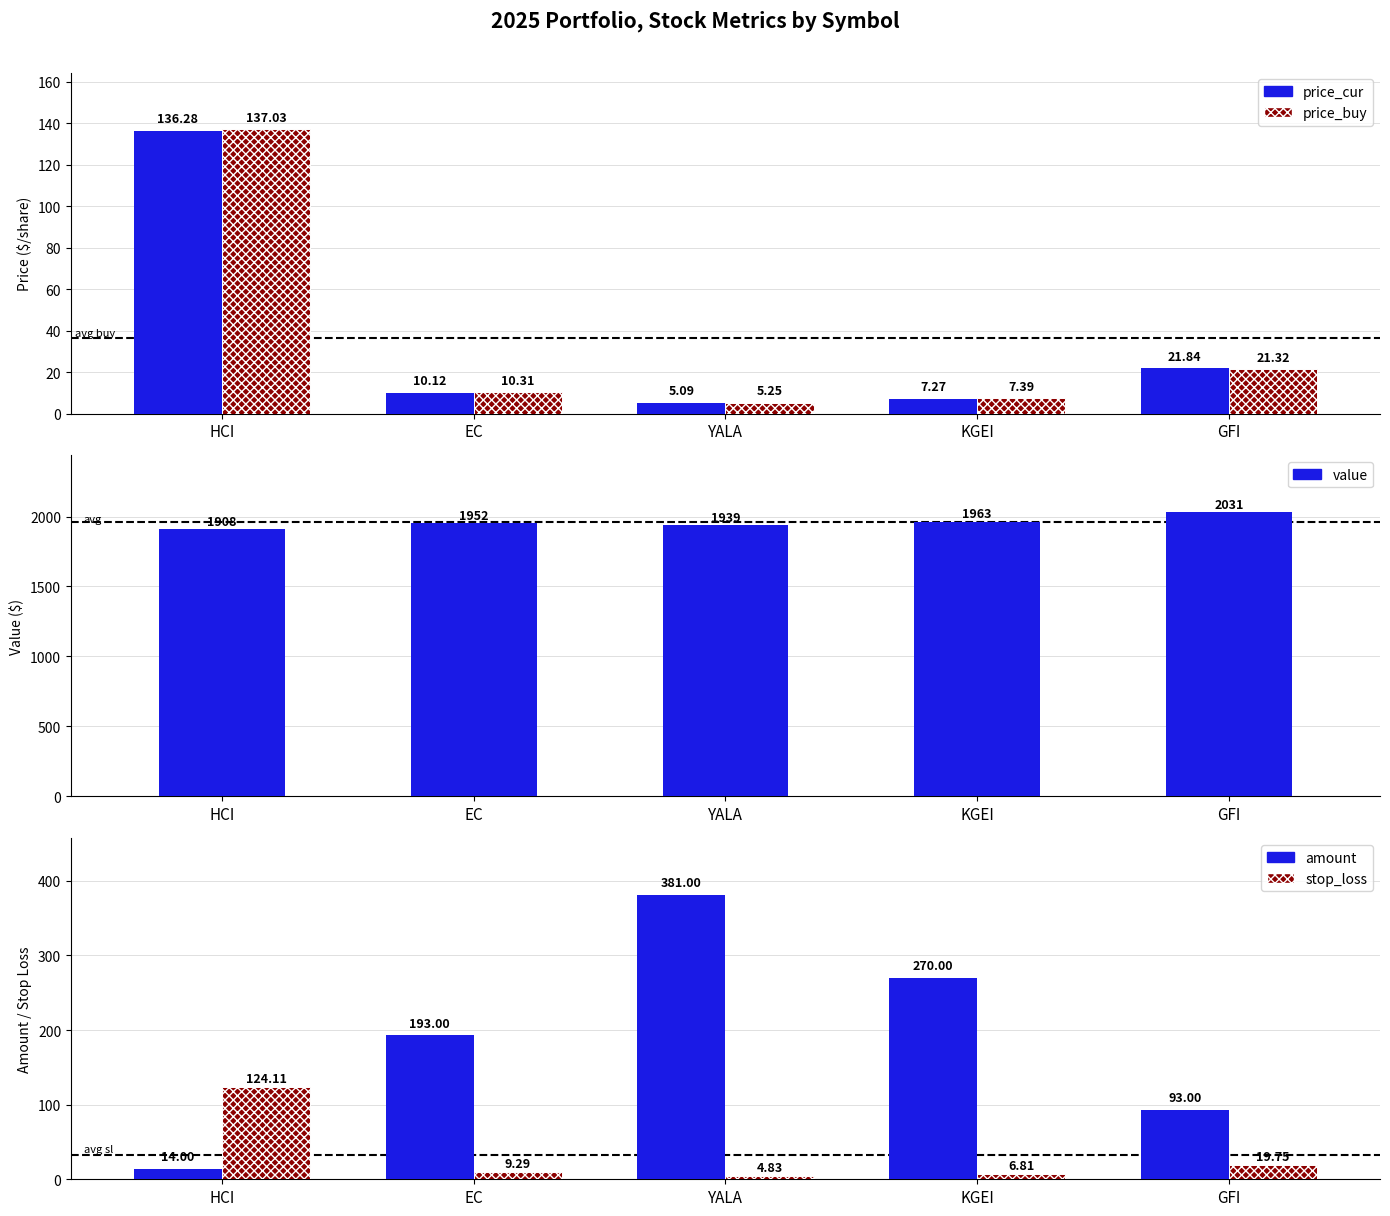

Rank the series at KGEI from lowest to highest value.

stop_loss, price_cur, price_buy, amount, value